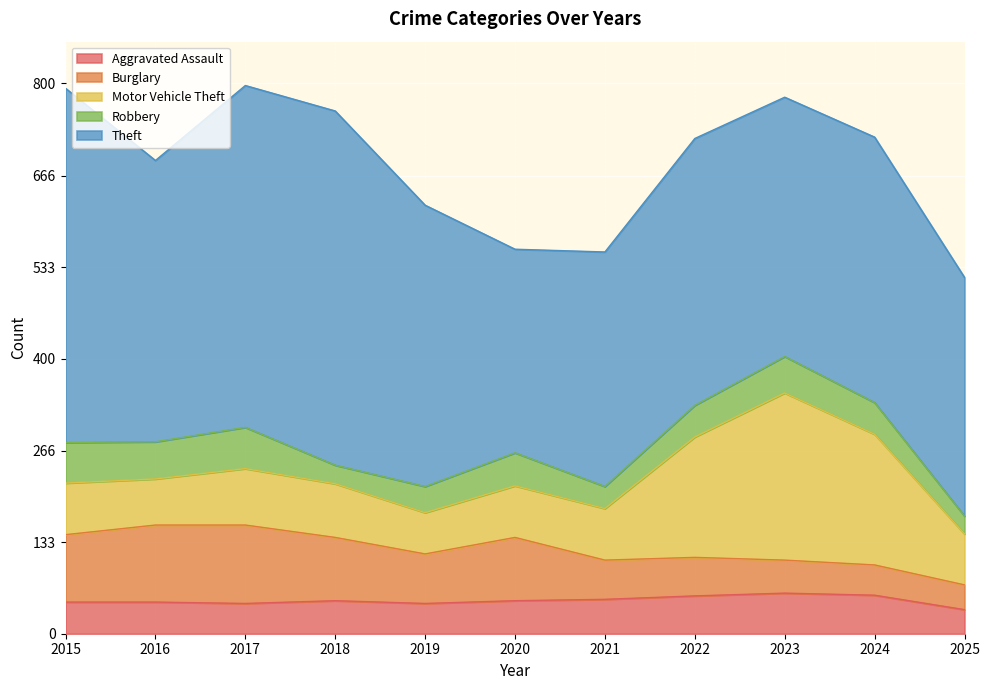

At how many categories does at least one series exceed 235?

11